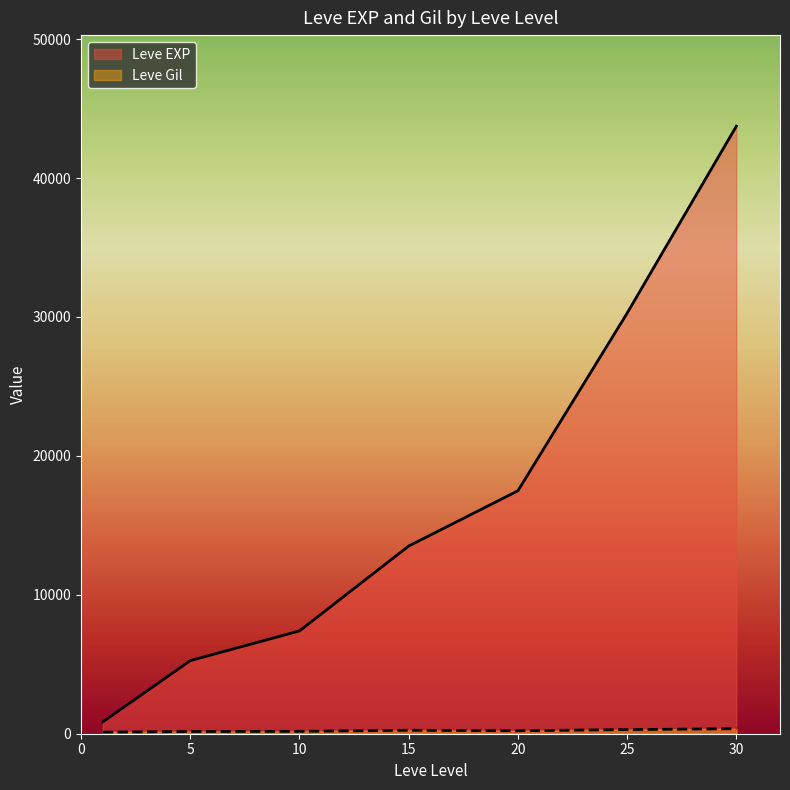

The value of Leve EXP at 15 is 13510.0. True or false?

True